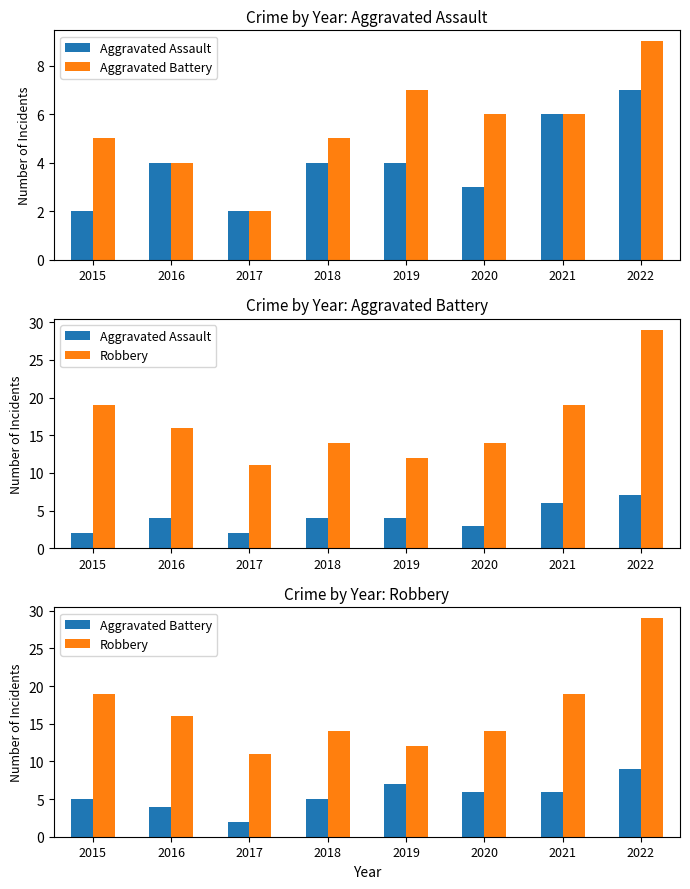

What is the value of the Robbery bar at the 1st from the left?

19